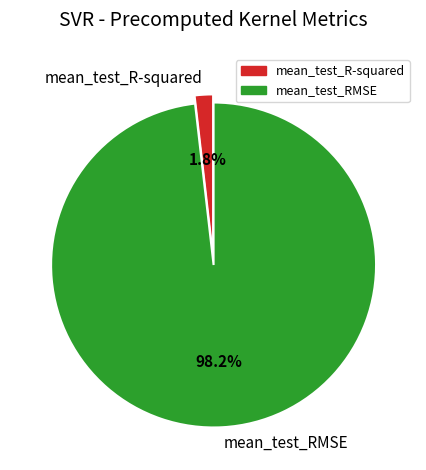

How many segments does this pie chart have?

2